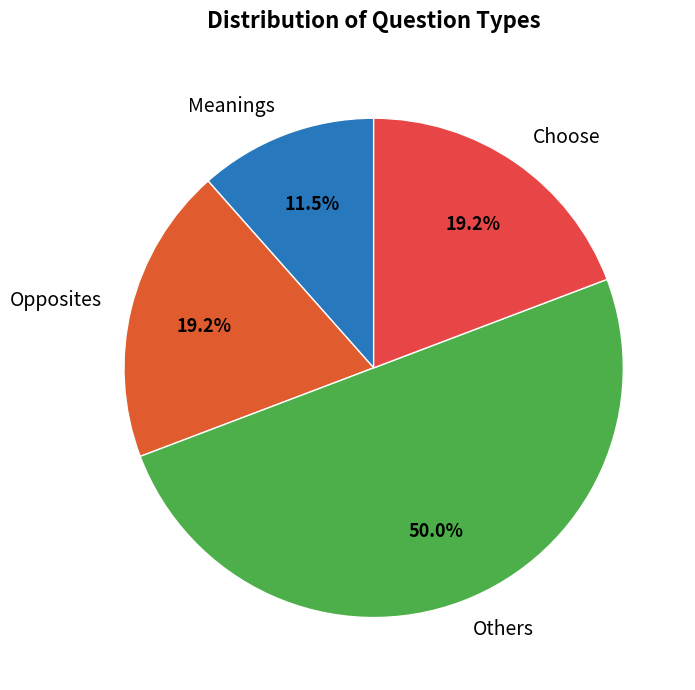

Does Meanings represent more than half of the total?

No